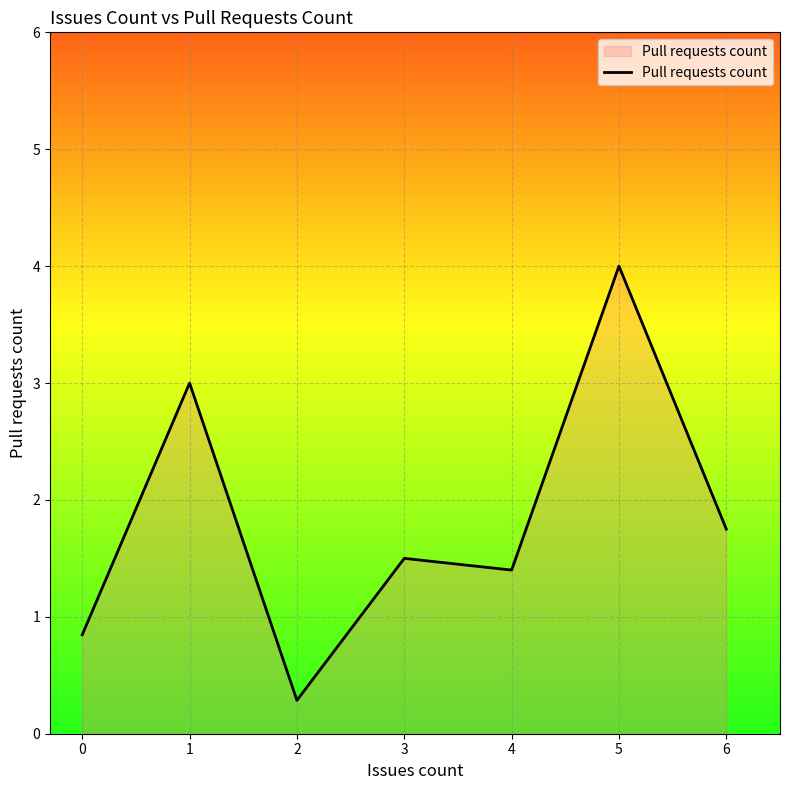

What is the greatest value displayed?

4.0